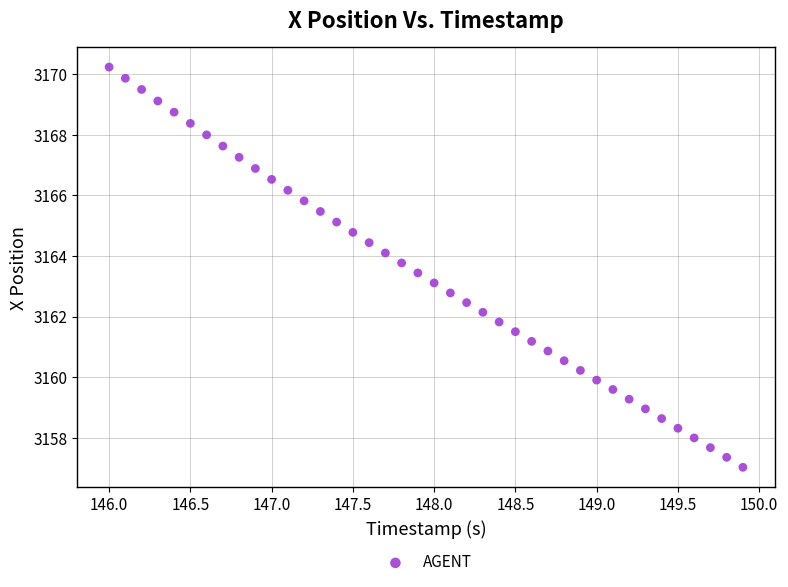

What is the range of Y values (max minus min)?

13.2